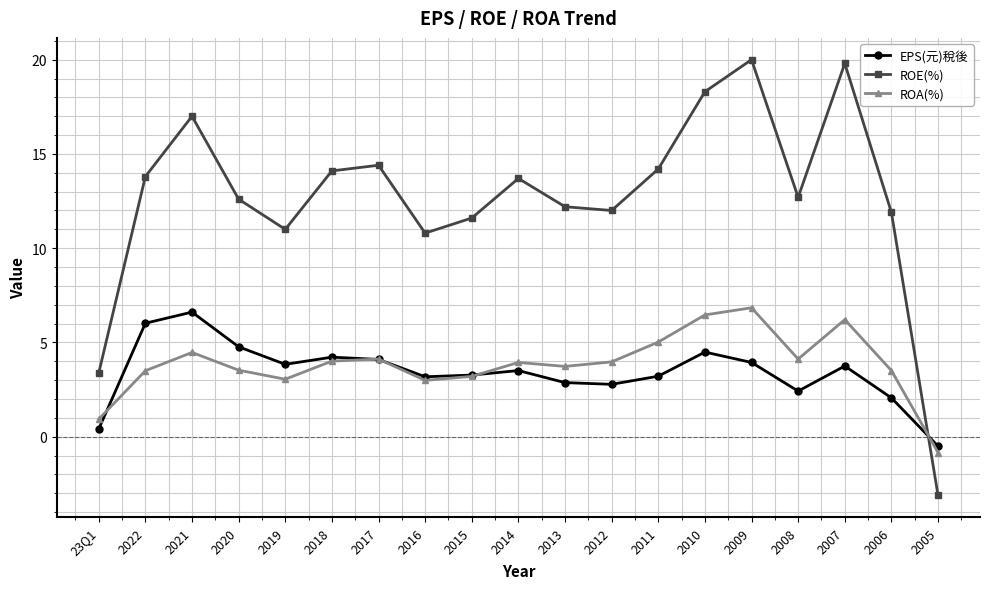

At which category does ROA(%) reach its first local peak?

2021